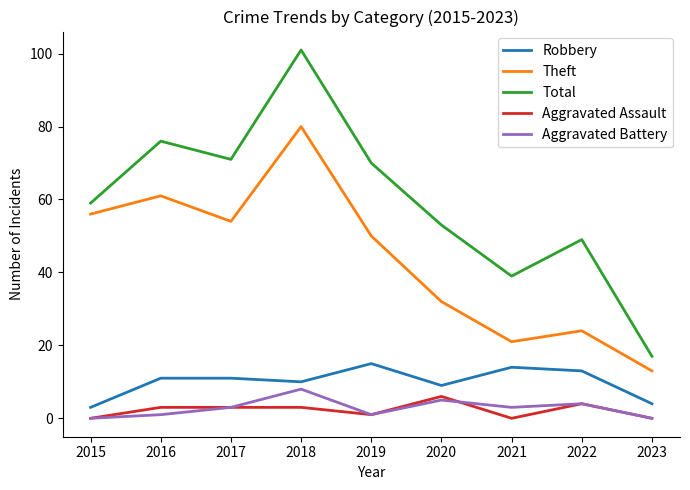

Where is Theft nearest to the value 46?

2019